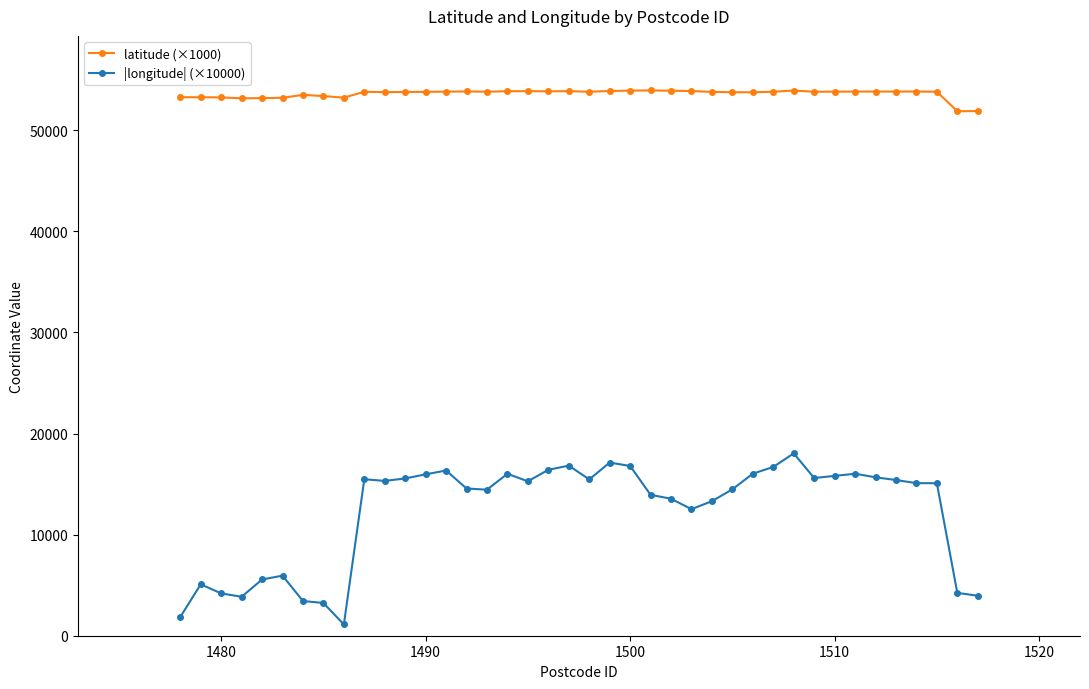

Which series has the largest total across all categories?

latitude (×1000)